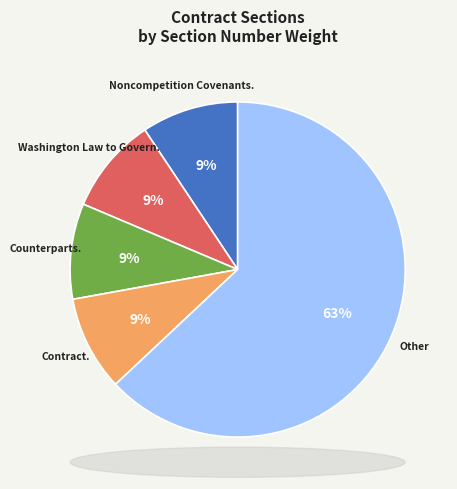

Is there a majority slice in this chart?

Yes